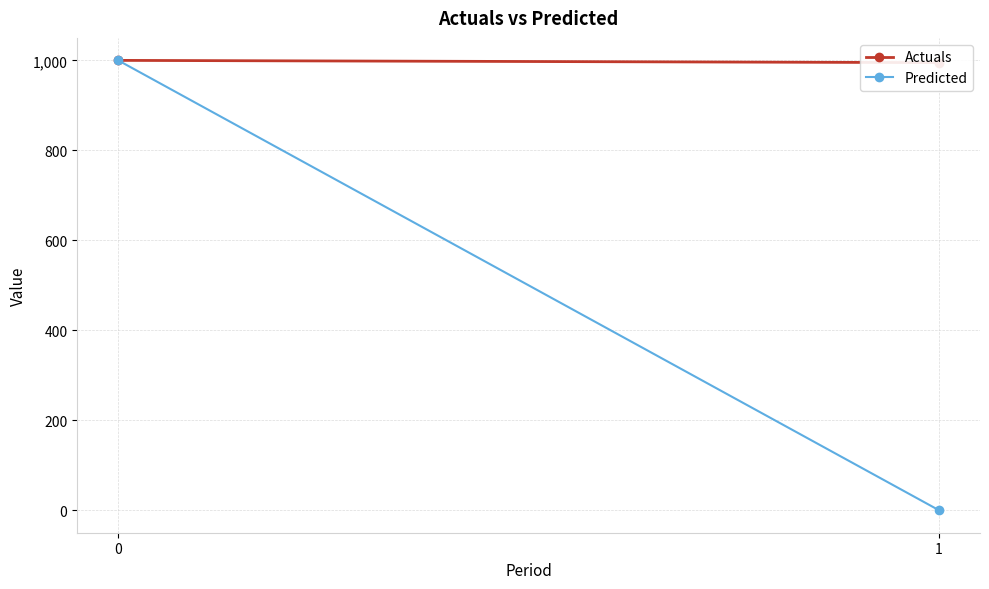

At which label is Actuals closest to 997?

1